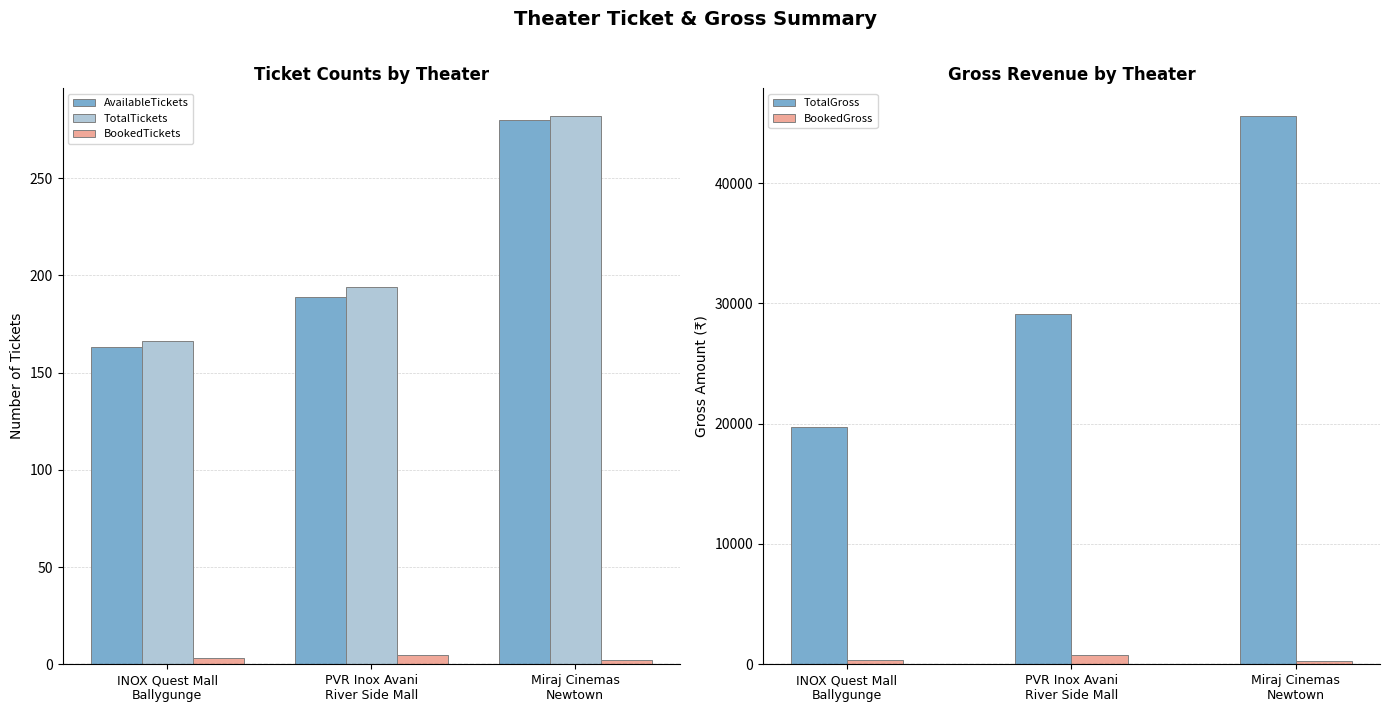

How many values in the TotalTickets series exceed 194?

1